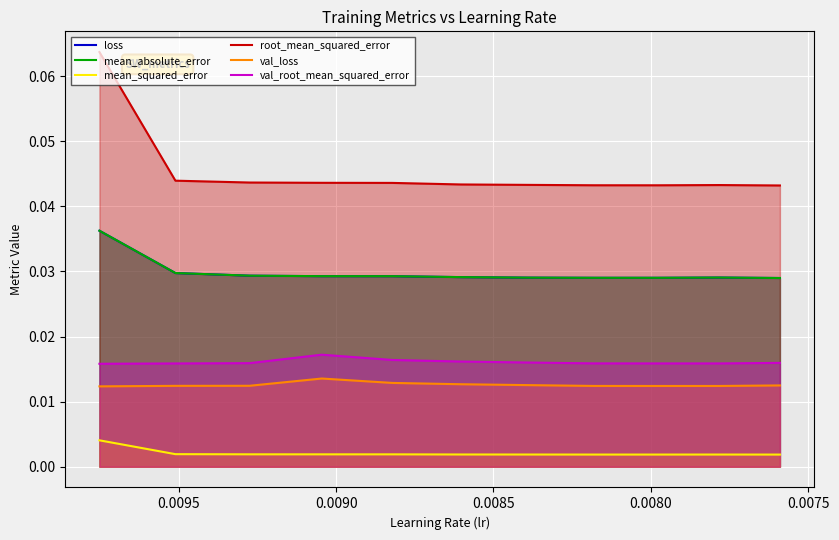

How many val_loss values are between 0 and 1?

11